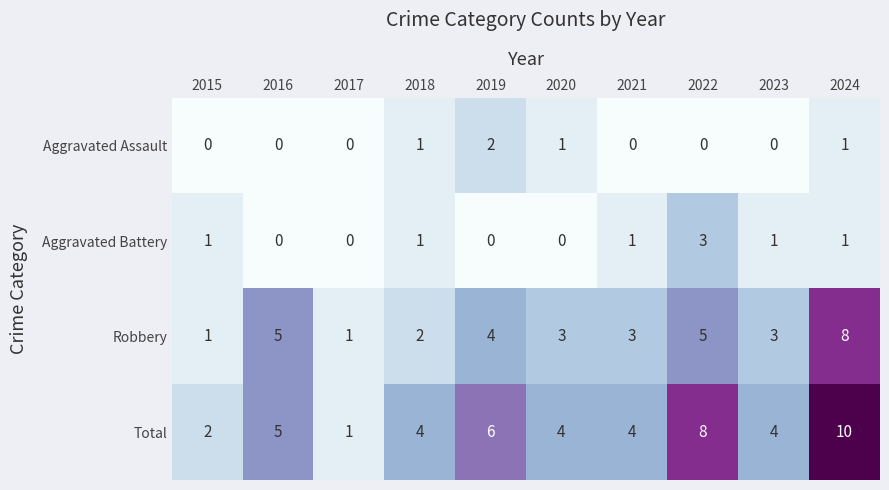

Where does the Robbery series first go above 3?

2016